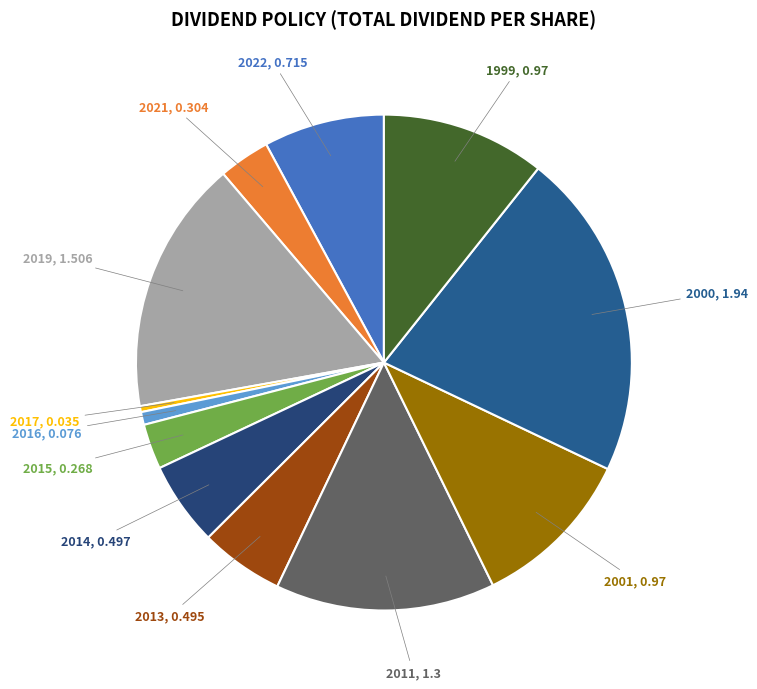

Is the sum of 2001 and 1999 greater than half?

No